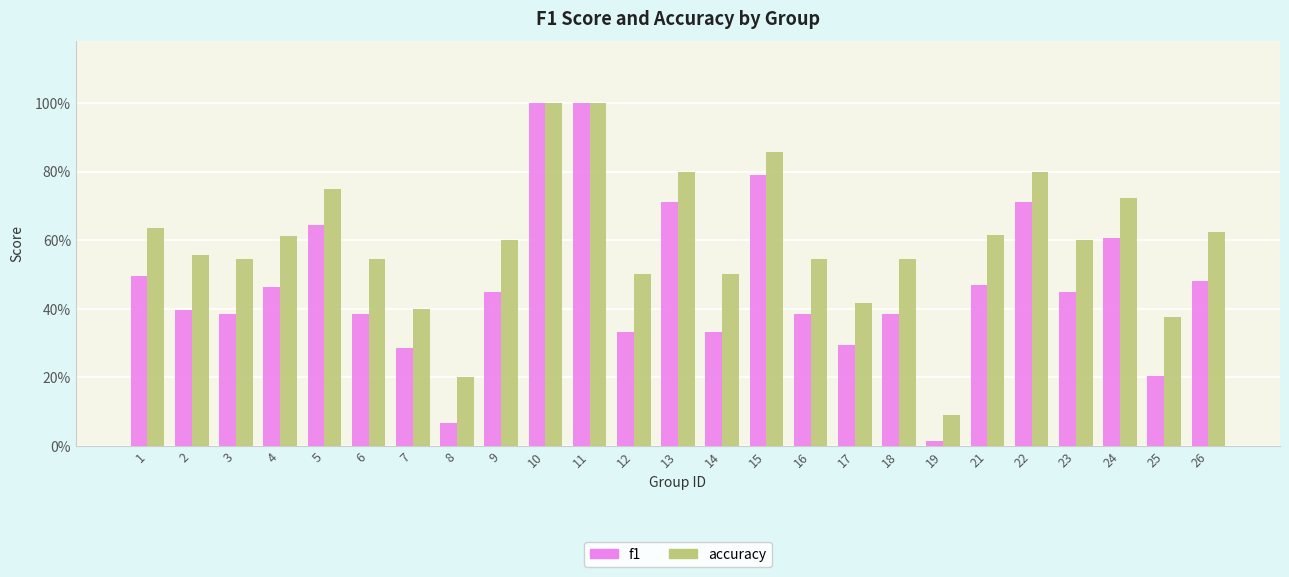

True or false: accuracy has a value of 0.6 at 26.

True